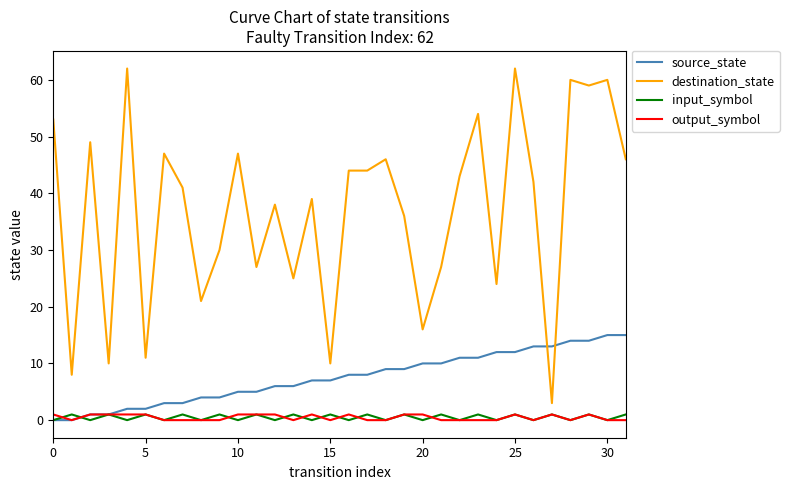

True or false: output_symbol and destination_state cross at least once.

False